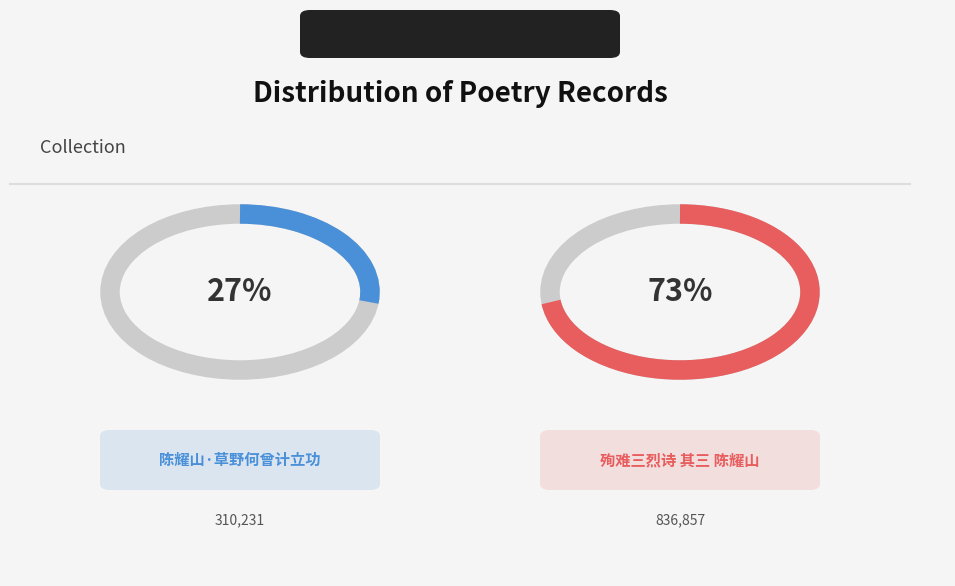

What percentage is the 陈耀山·草野何曾计立功 slice, to the nearest percent?

27%